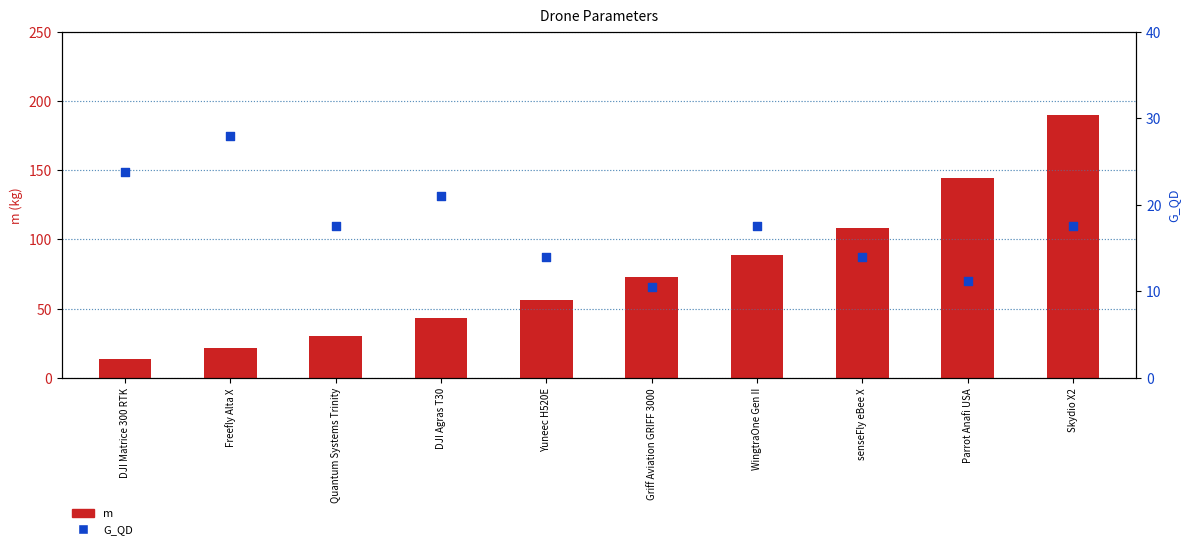

What is the total value across all series at Yuneec H520E?

70.4